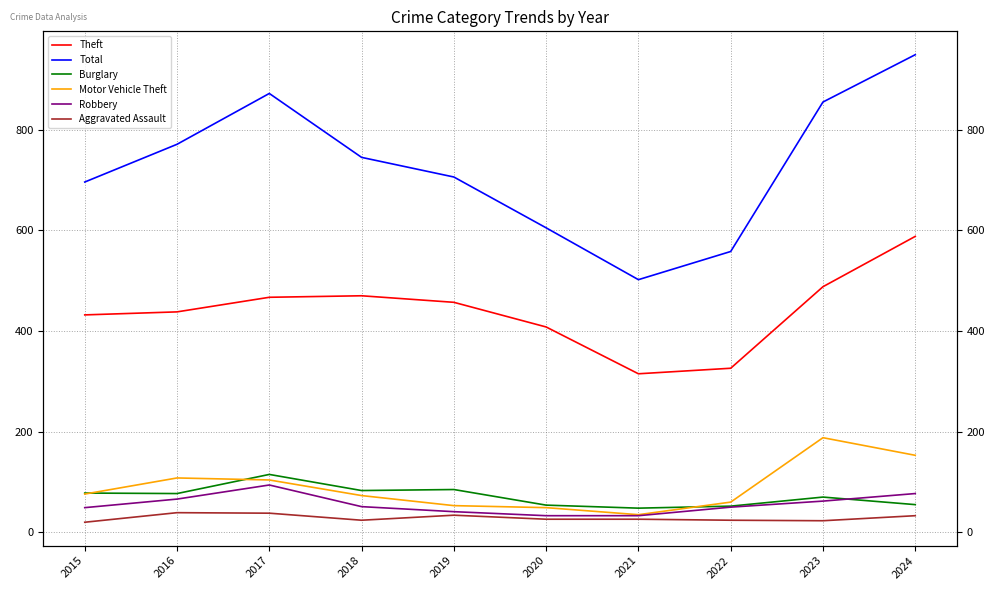

At which category does Burglary reach its first local peak?

2017